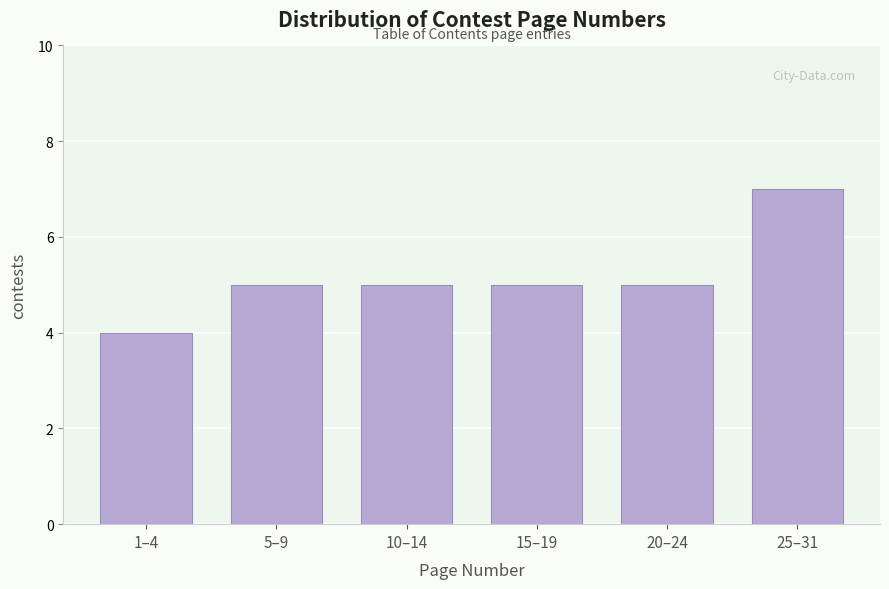

Reading right to left, transcribe all the data shown in this chart.

25–31=7	20–24=5	15–19=5	10–14=5	5–9=5	1–4=4